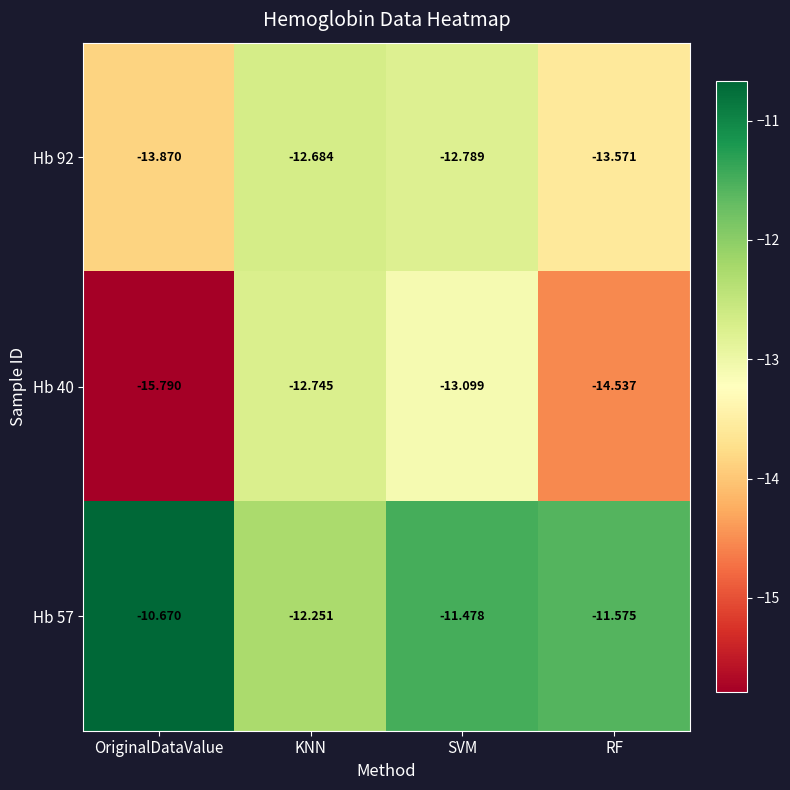

Rank the categories by Hb 40 value from highest to lowest.

KNN, SVM, RF, OriginalDataValue